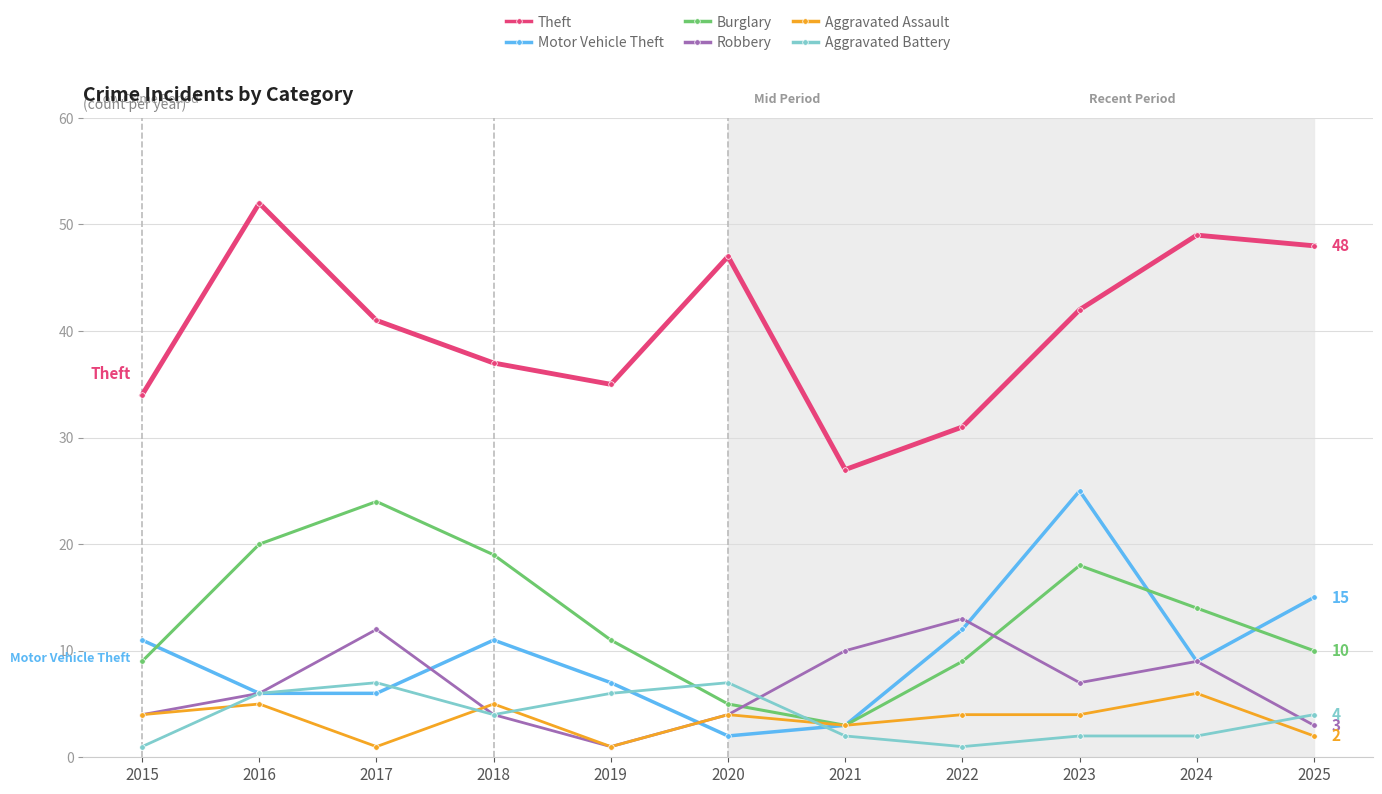

Count the number of categories in the chart.

11